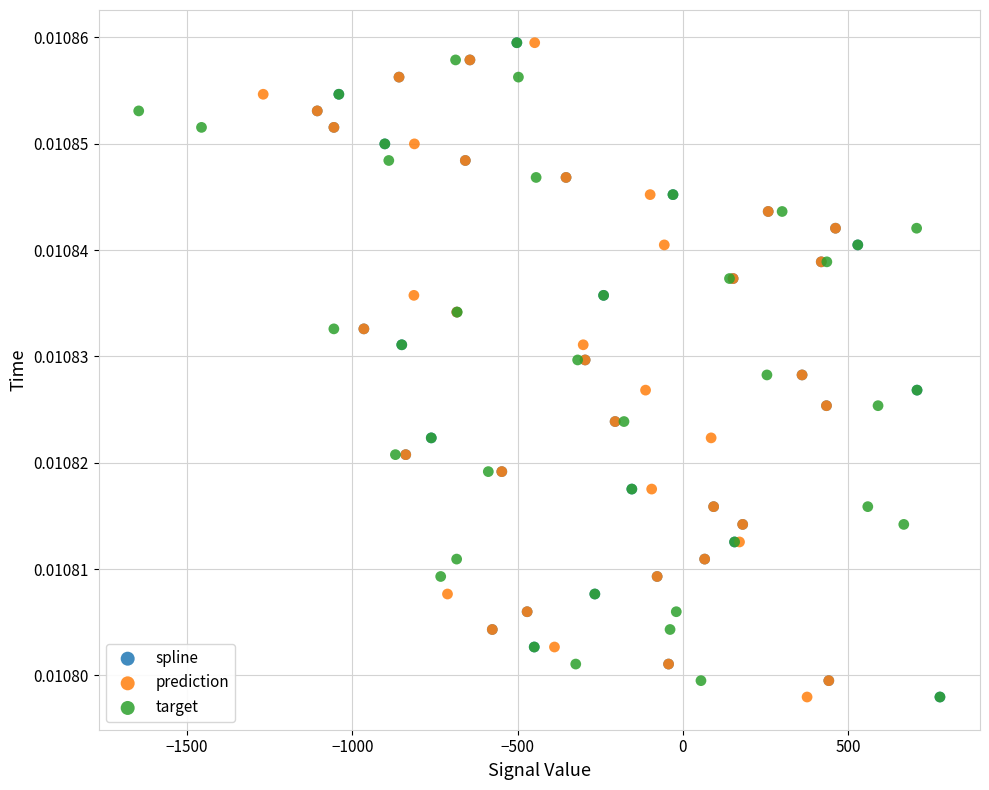

What are all the series names shown in the legend?

spline, prediction, target